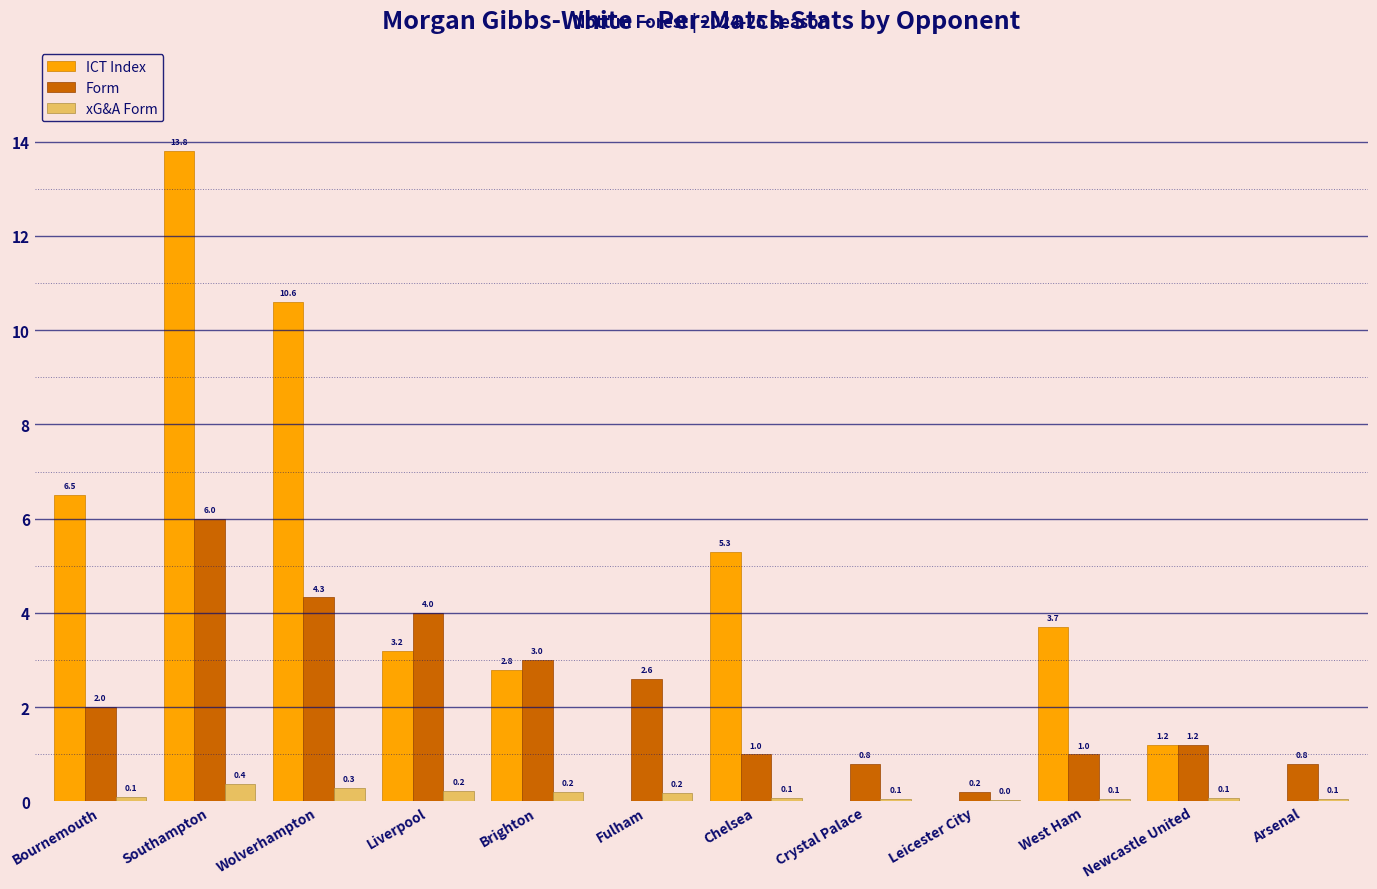

True or false: ICT Index has a value of 8.7 at Southampton.

False